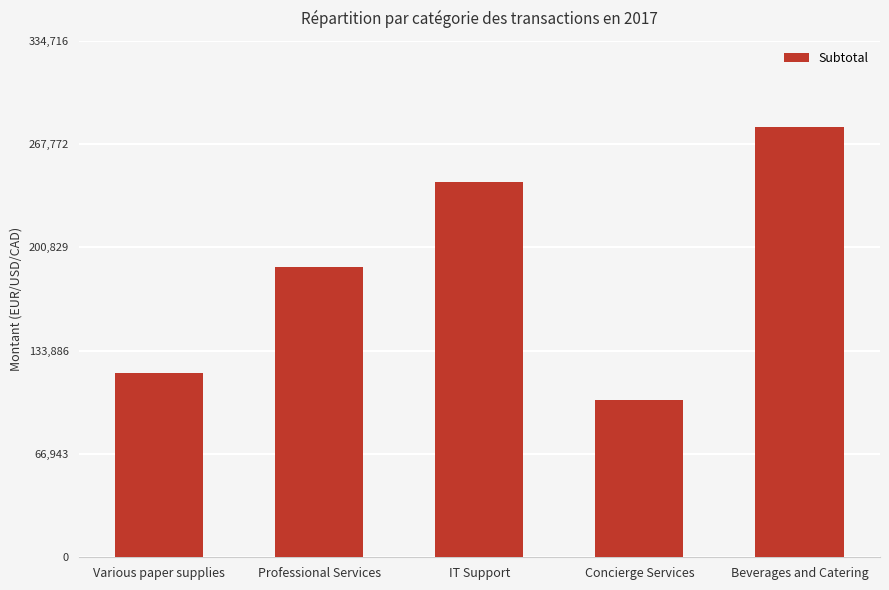

What is the sum of the values at IT Support and Various paper supplies?

363138